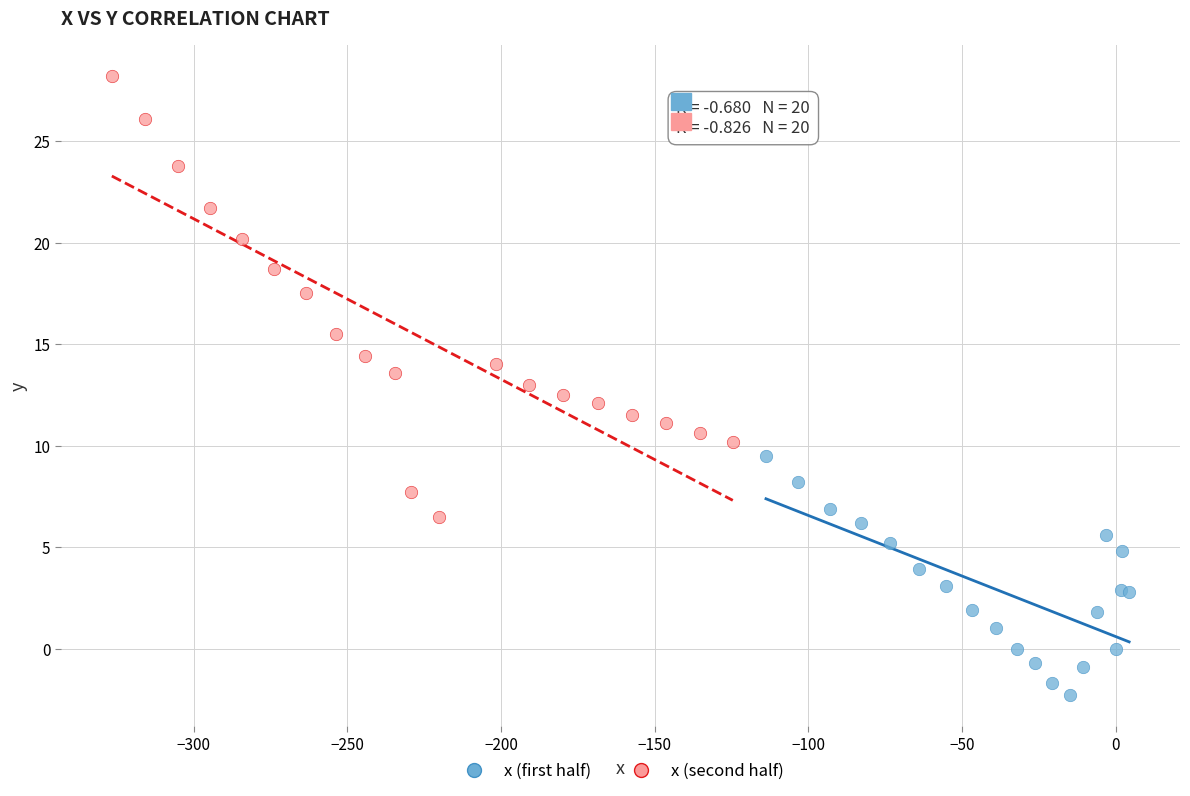

What are all the series names shown in the legend?

x (first half), x (second half)